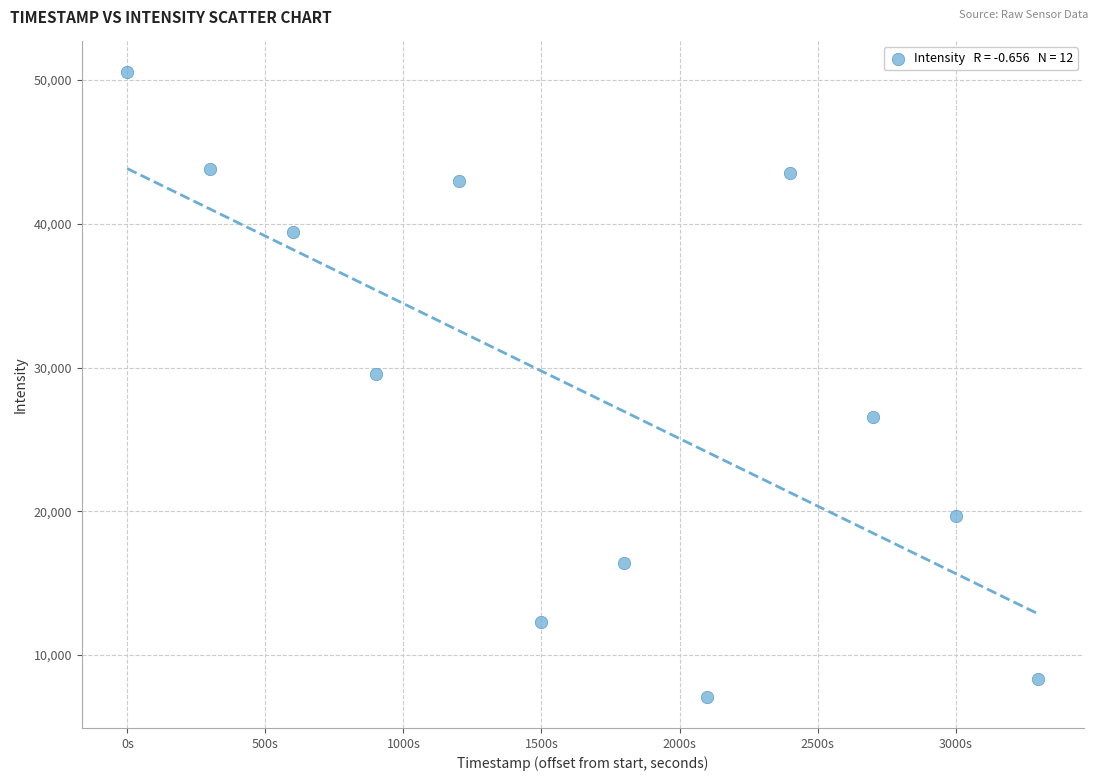

What Y value in the scatter plot is closest to 28819?

29533.2